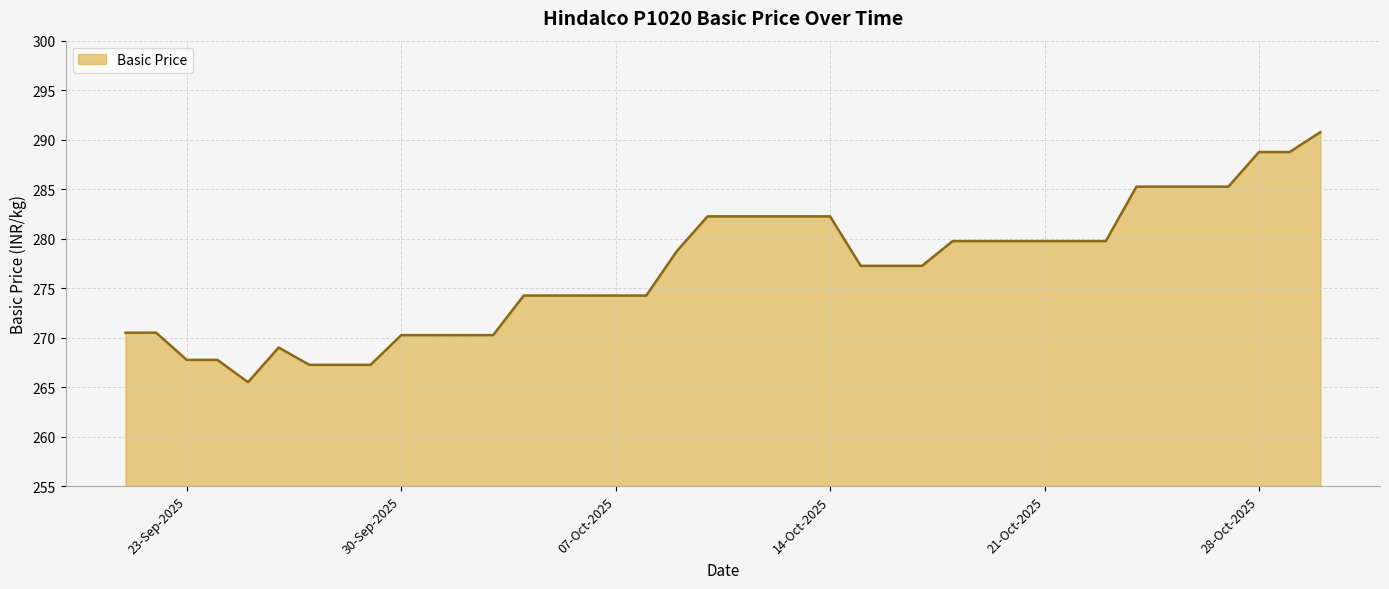

What is the greatest value displayed?

290.8